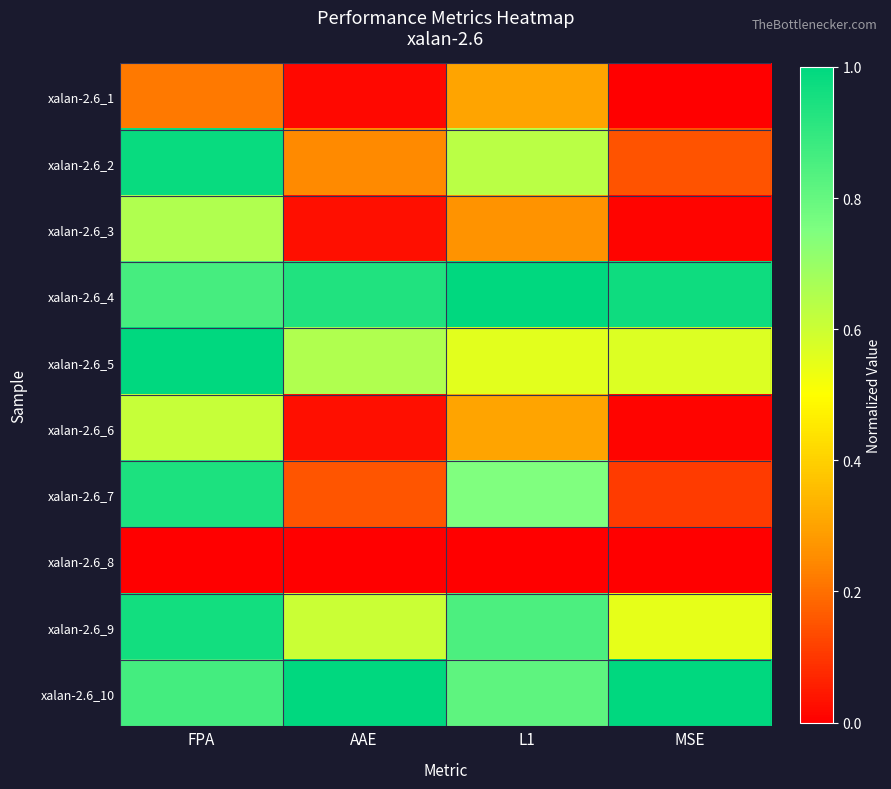

What is the maximum value shown in the chart?

1.0